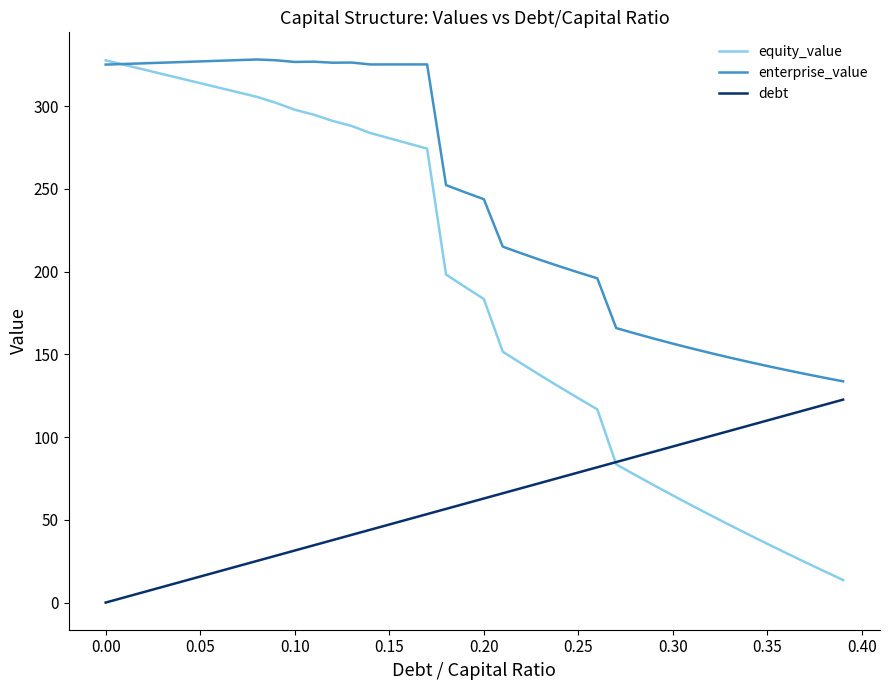

True or false: enterprise_value and debt intersect in this chart.

False